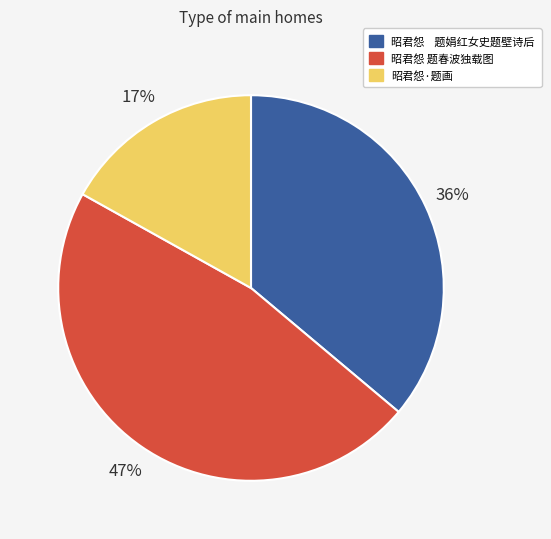

Does 昭君怨 题春波独载图 account for over 50% of the chart?

No